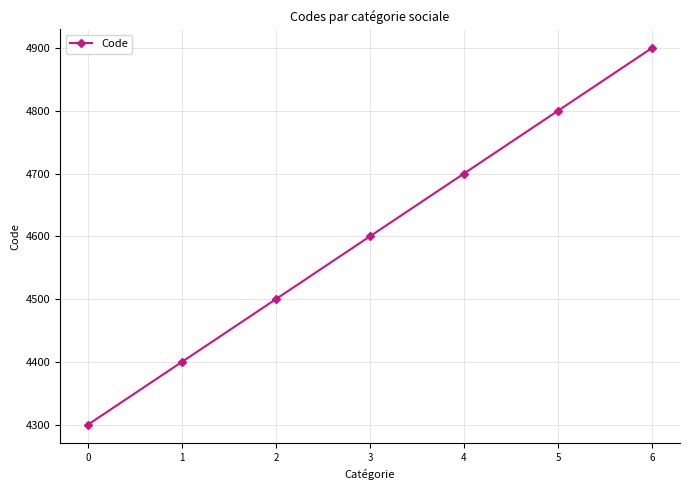

How many lines are shown in the chart?

1